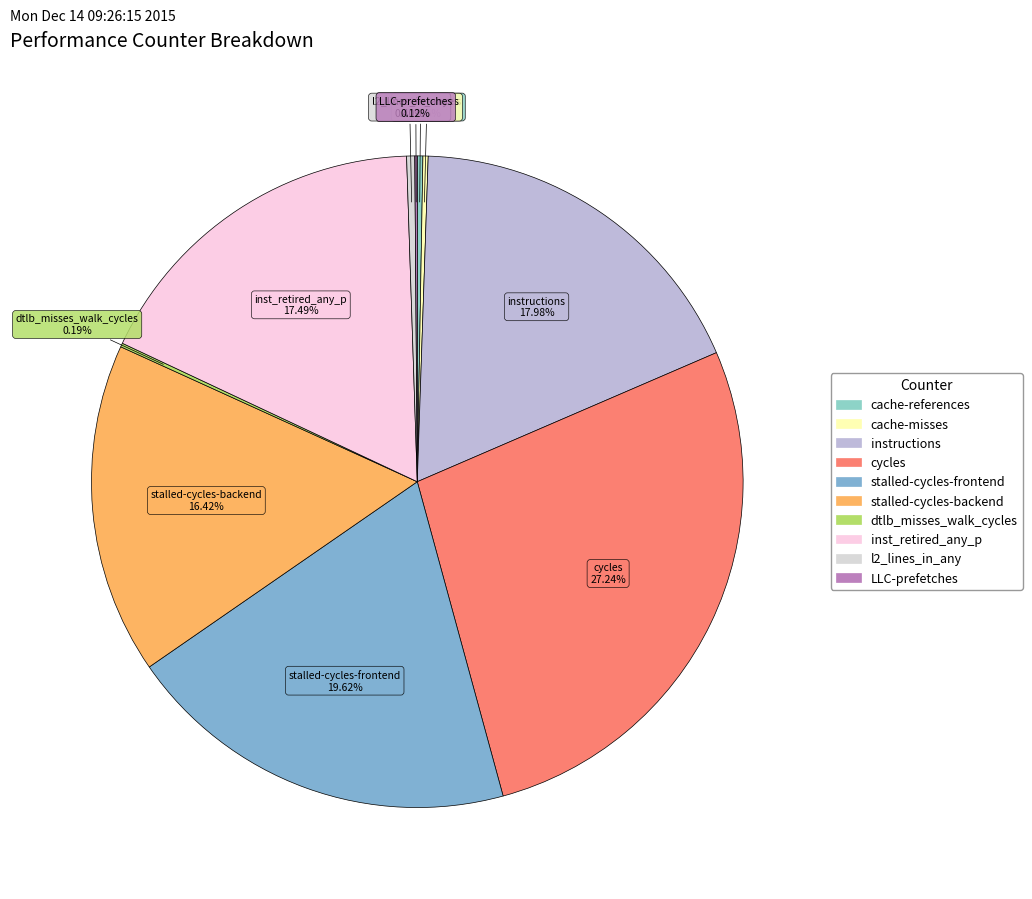

What is the largest slice in the pie chart?

cycles